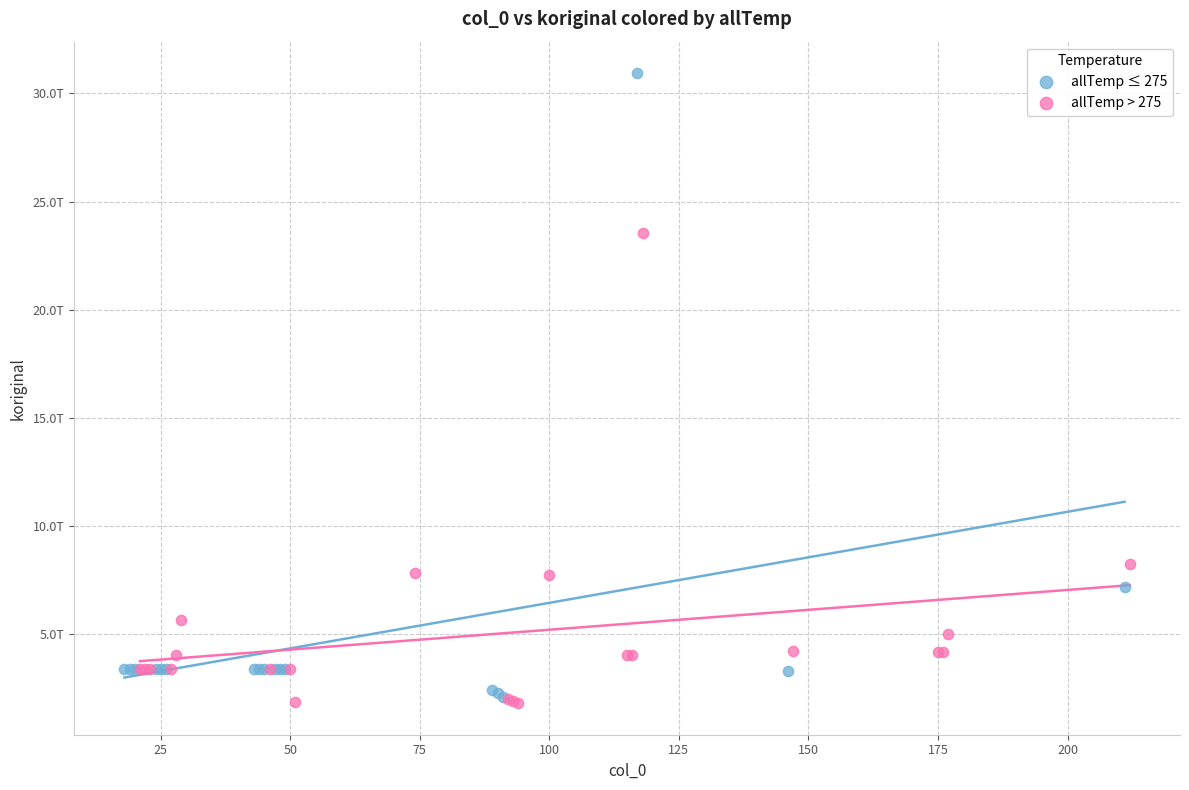

Which series reaches the maximum Y coordinate?

allTemp ≤ 275